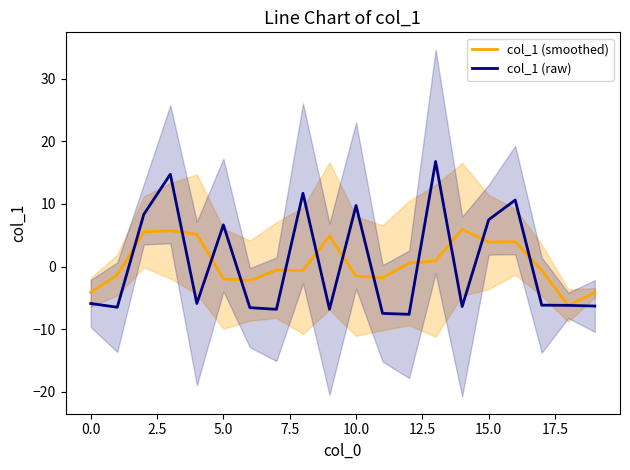

Which label corresponds to the largest value in the chart?

13